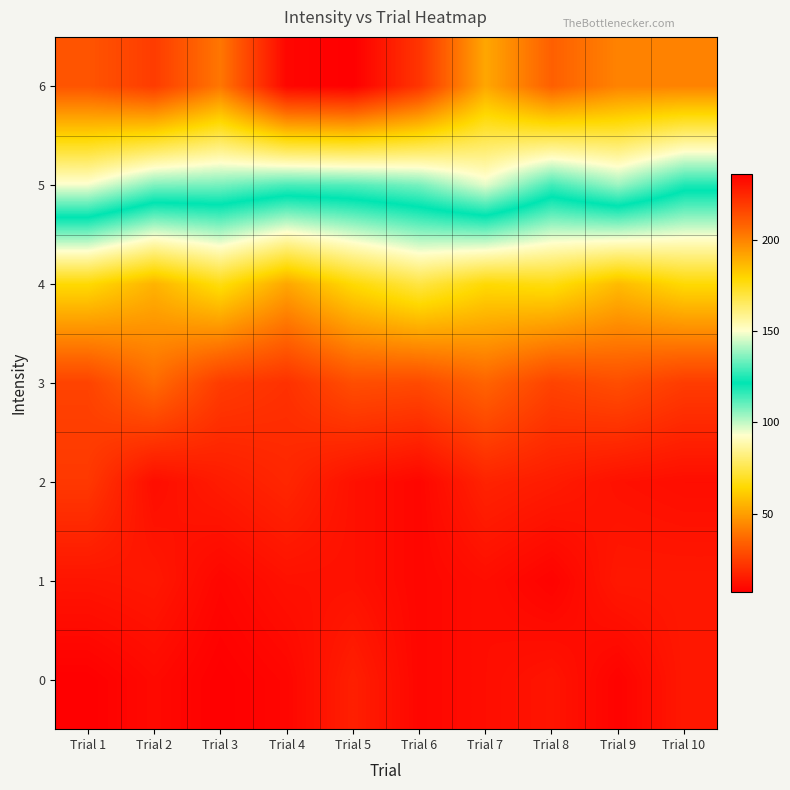

Reading right to left, what are all the values shown in this chart?

0: Trial 10=14	Trial 9=8	Trial 8=13	Trial 7=11	Trial 6=9	Trial 5=16	Trial 4=9	Trial 3=7	Trial 2=10	Trial 1=7
1: Trial 10=14	Trial 9=14	Trial 8=8	Trial 7=11	Trial 6=9	Trial 5=12	Trial 4=12	Trial 3=9	Trial 2=14	Trial 1=13
2: Trial 10=11	Trial 9=12	Trial 8=15	Trial 7=17	Trial 6=9	Trial 5=12	Trial 4=18	Trial 3=15	Trial 2=11	Trial 1=23
3: Trial 10=24	Trial 9=29	Trial 8=26	Trial 7=35	Trial 6=28	Trial 5=29	Trial 4=21	Trial 3=24	Trial 2=37	Trial 1=26
4: Trial 10=65	Trial 9=57	Trial 8=67	Trial 7=65	Trial 6=74	Trial 5=65	Trial 4=52	Trial 3=67	Trial 2=55	Trial 1=65
5: Trial 10=125	Trial 9=139	Trial 8=129	Trial 7=147	Trial 6=135	Trial 5=131	Trial 4=130	Trial 3=135	Trial 2=136	Trial 1=149
6: Trial 10=200	Trial 9=200	Trial 8=209	Trial 7=191	Trial 6=221	Trial 5=236	Trial 4=234	Trial 3=203	Trial 2=219	Trial 1=212